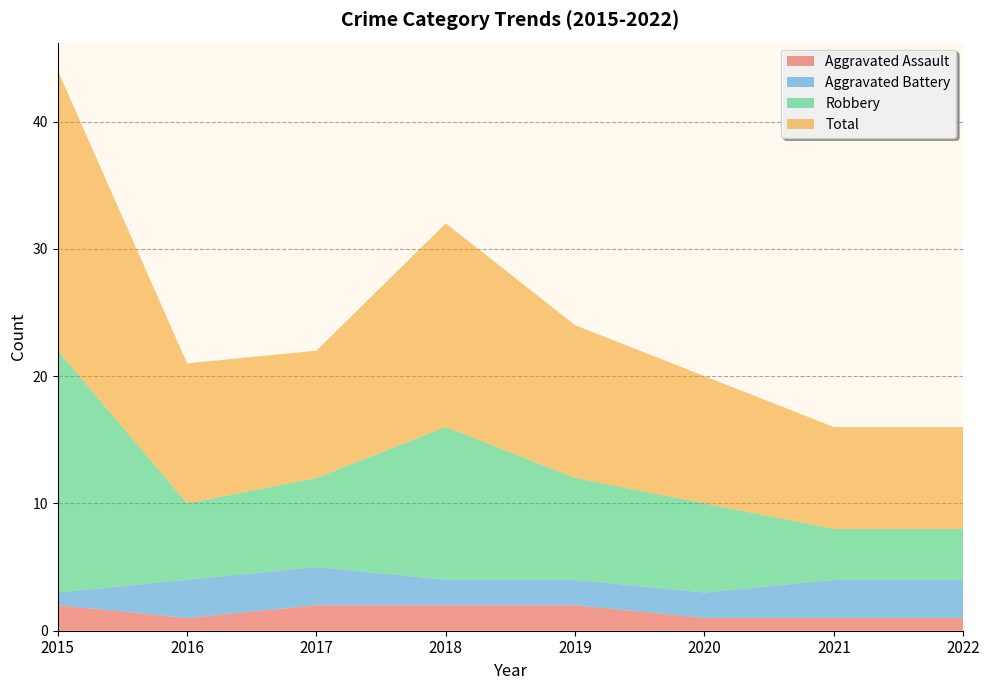

Reading left to right, transcribe all the data shown in this chart.

Aggravated Assault: 2	1	2	2	2	1	1	1
Aggravated Battery: 1	3	3	2	2	2	3	3
Robbery: 19	6	7	12	8	7	4	4
Total: 22	11	10	16	12	10	8	8